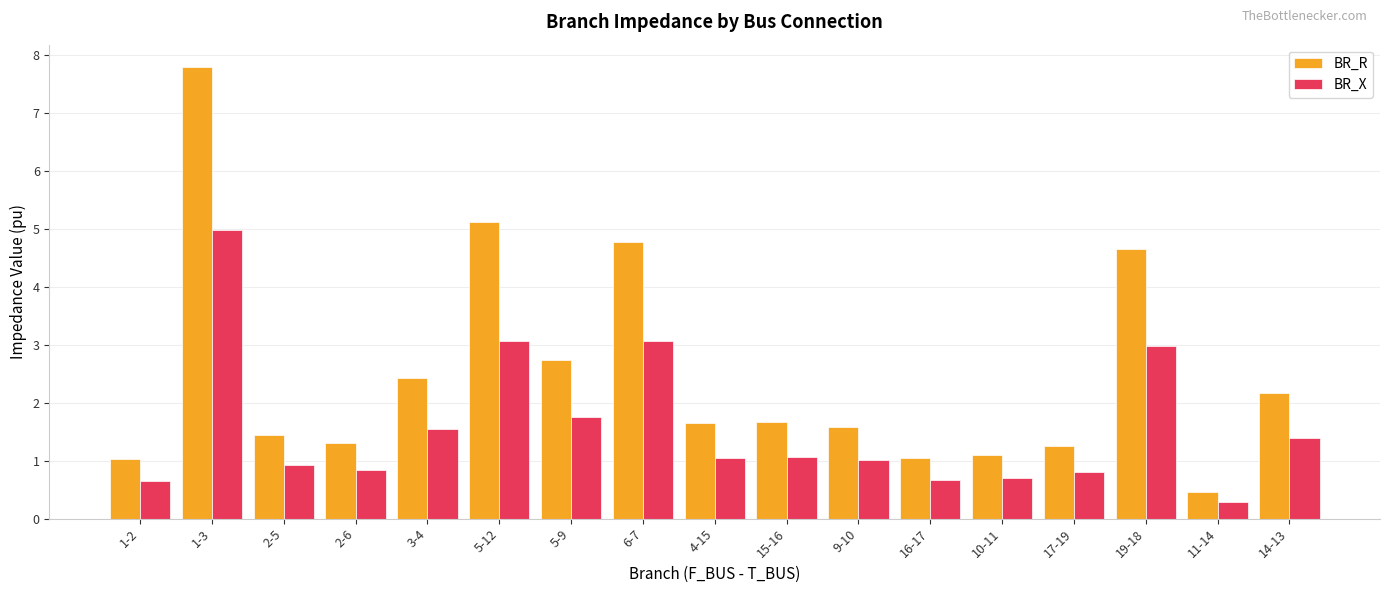

What are all the series names shown in the legend?

BR_R, BR_X